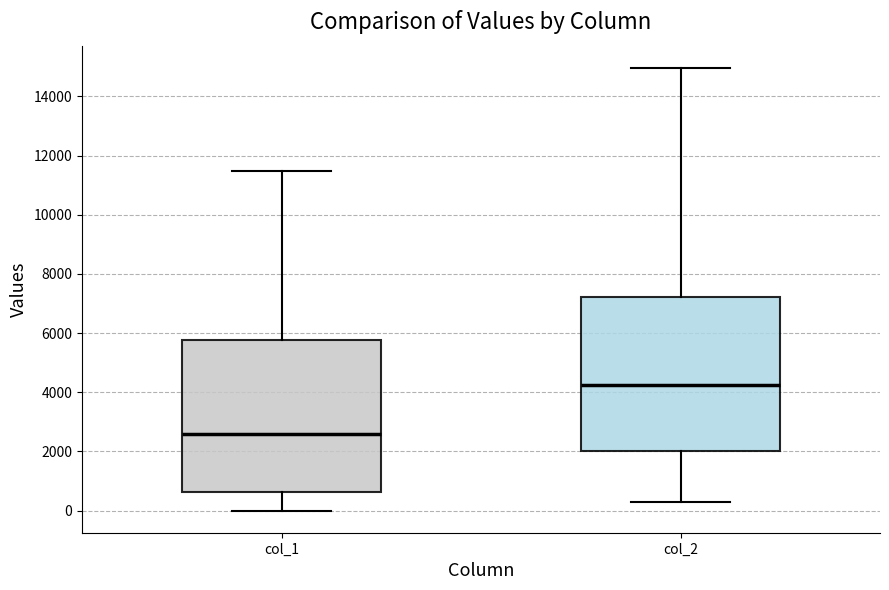

Where does the upper whisker of the box for col_1 end on the y-axis? The values are not printed on the chart, so give them approximately, as read against the axis.

11400